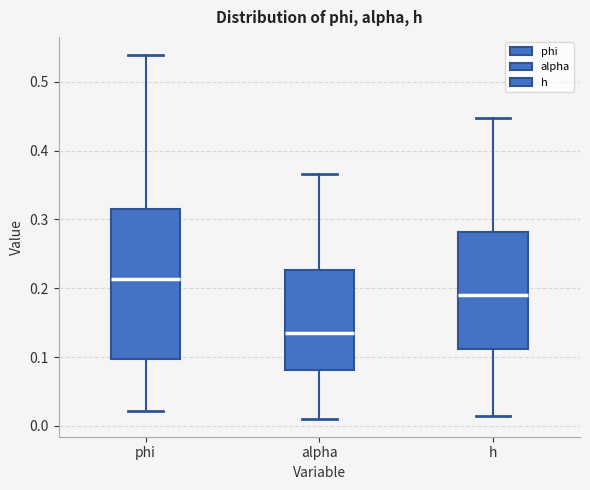

Reading left to right, transcribe this box plot: for each box, give where its median line is, the range the box spans, and where its two whiskers end, as read against the y-axis. The values are not printed on the chart, so give them approximately, as read against the axis.

phi: median 0.21, box 0.10 to 0.32, whiskers 0.02 to 0.54
alpha: median 0.14, box 0.08 to 0.23, whiskers 0.01 to 0.37
h: median 0.19, box 0.11 to 0.28, whiskers 0.01 to 0.45